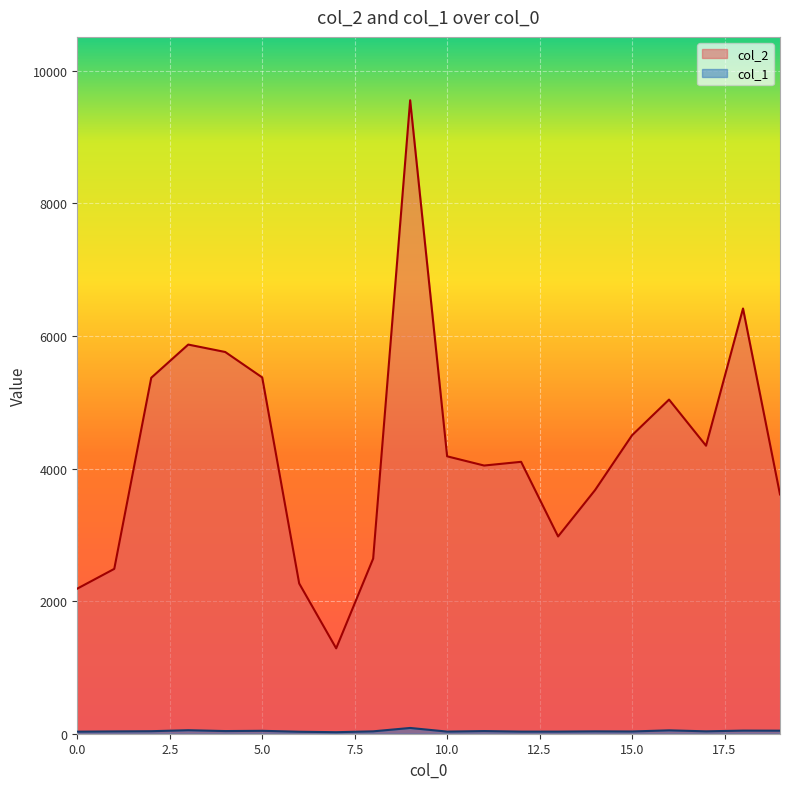

What is the maximum value shown in the chart?

9557